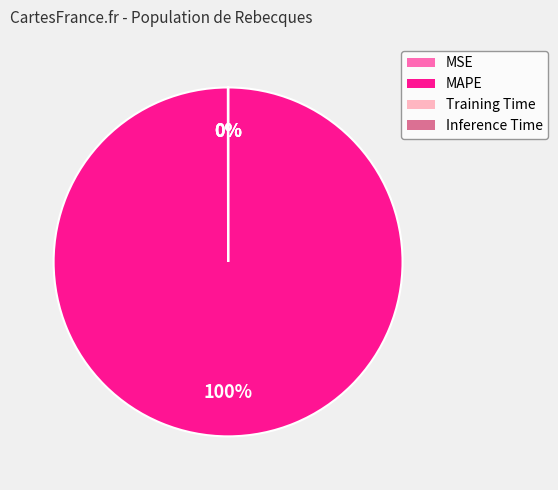

To the nearest percent, what is the difference between the largest and smallest slice percentages?

100%